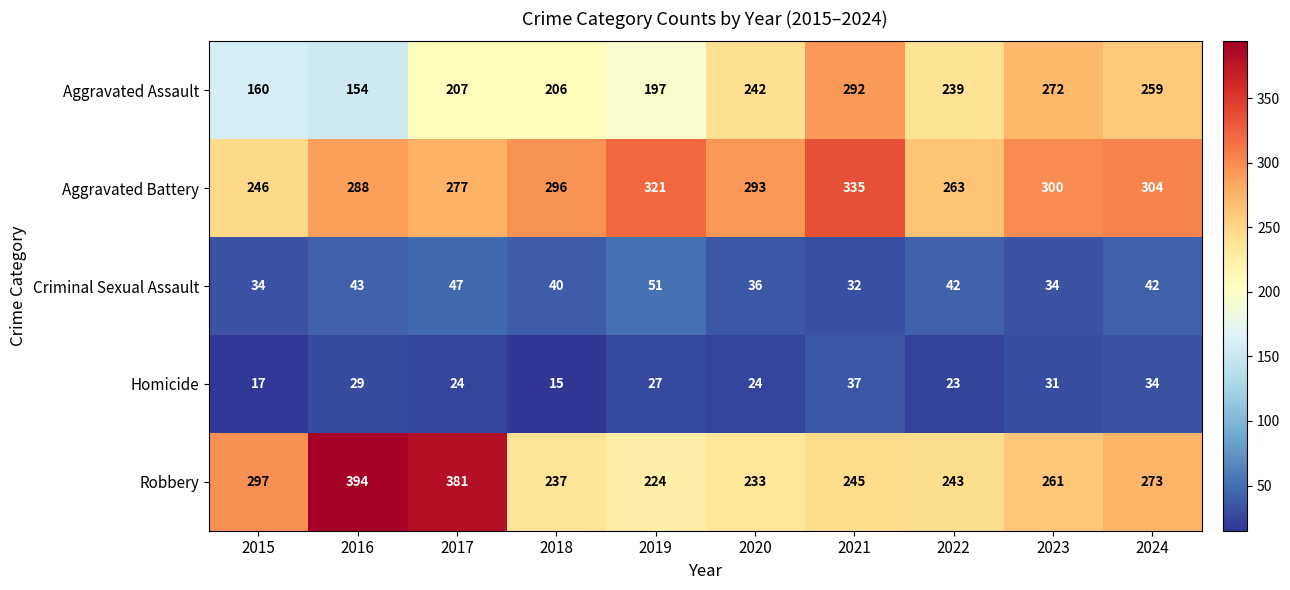

Is it true that Robbery equals 133 at 2018?

False